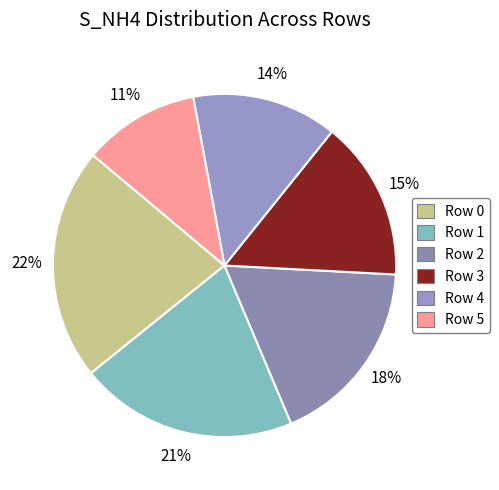

What is the smallest slice in the pie chart?

Row 5